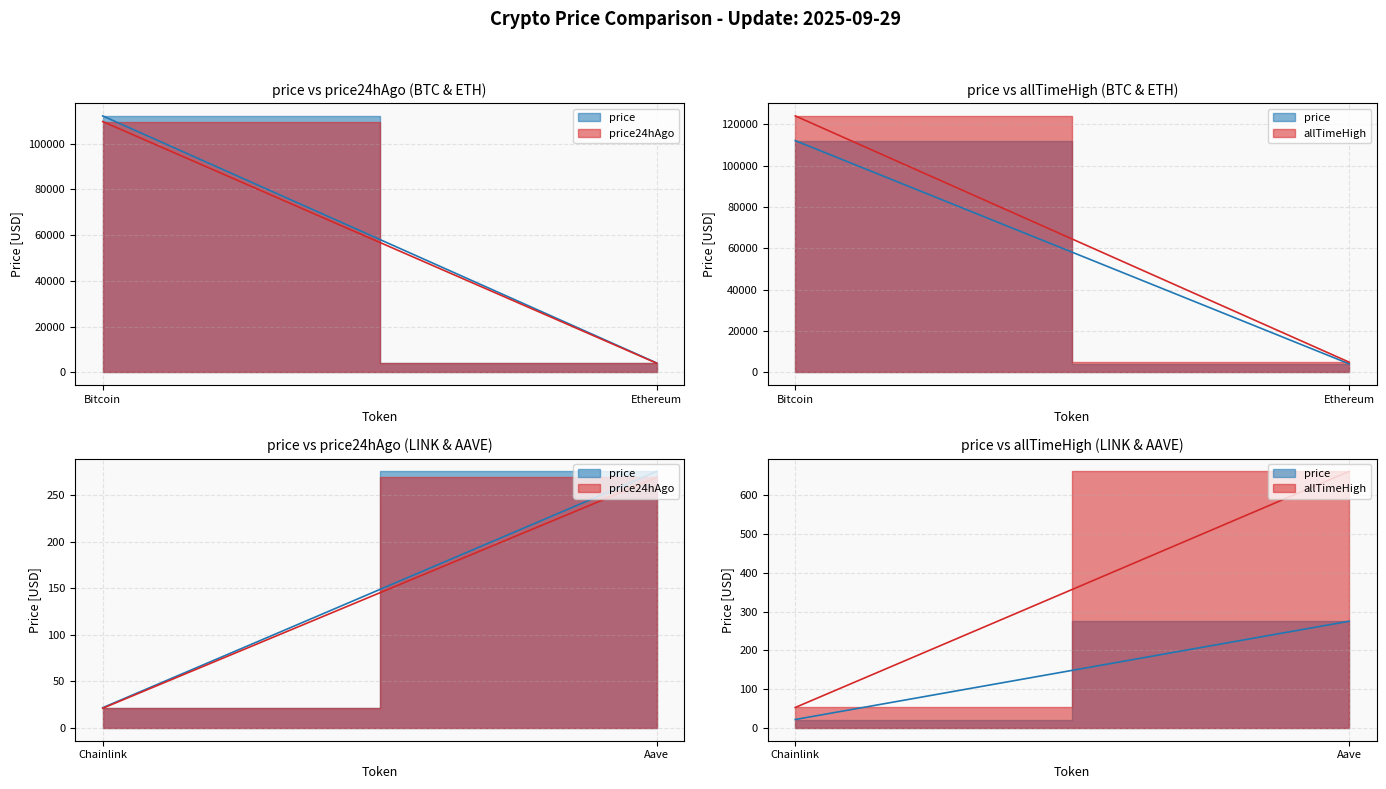

True or false: price24hAgo and allTimeHigh cross at least once.

False